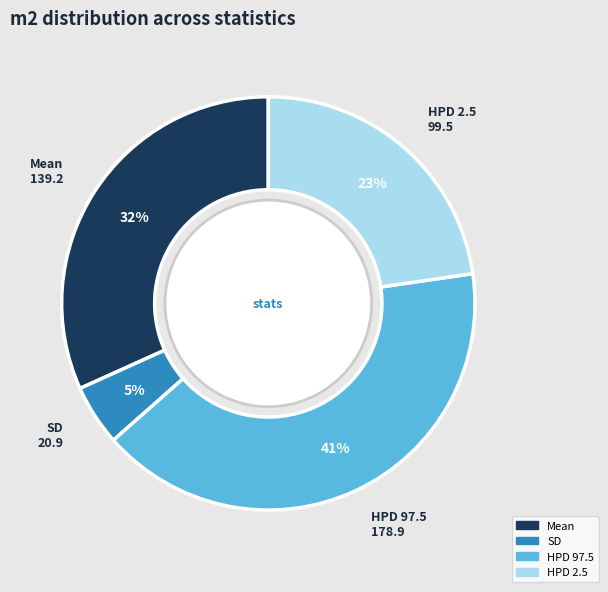

Which has a higher value, SD or Mean?

Mean